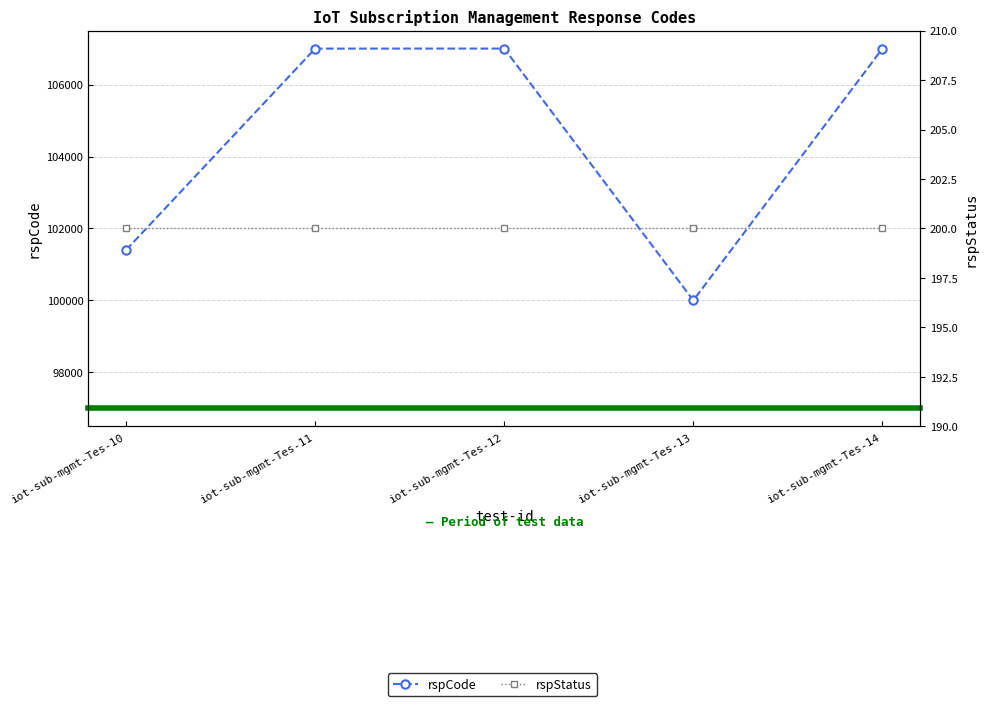

Rank the series by their average value, from highest to lowest.

rspCode, rspStatus